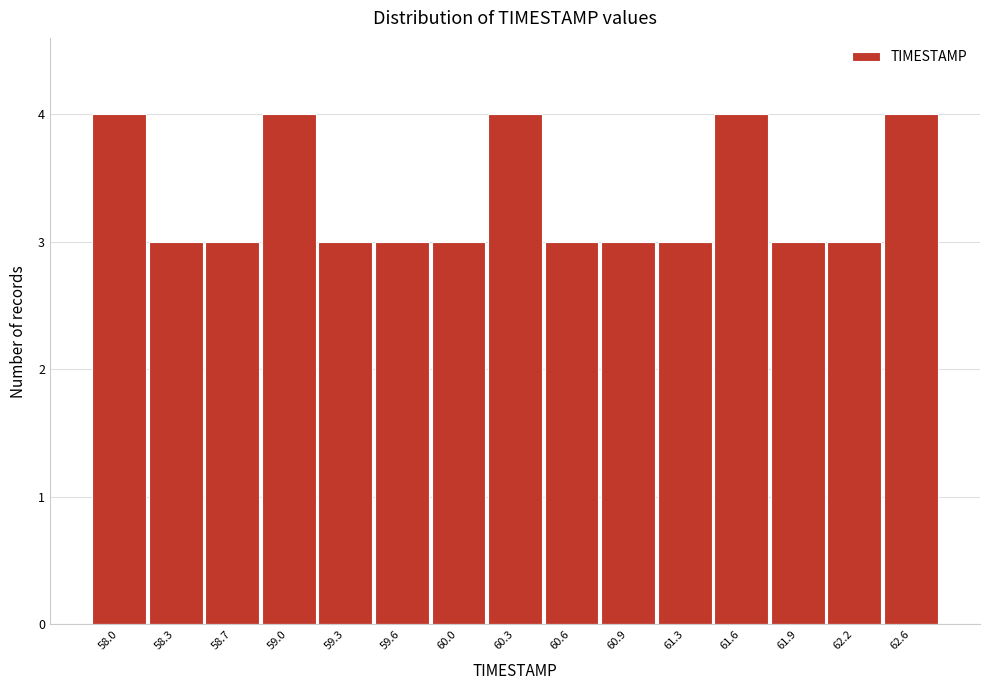

Reading left to right, transcribe all the data shown in this chart.

4	3	3	4	3	3	3	4	3	3	3	4	3	3	4